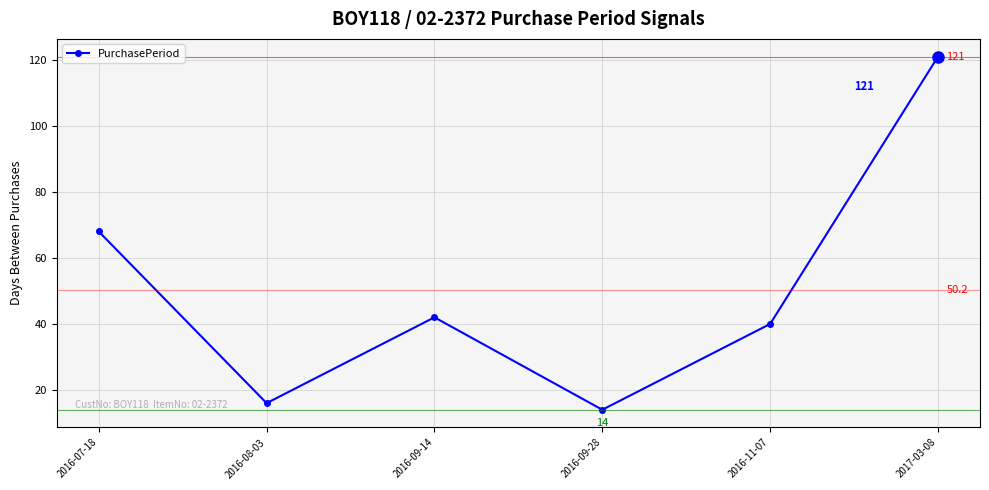

List the labels in order of value, largest first.

2017-03-08, 2016-07-18, 2016-09-14, 2016-11-07, 2016-08-03, 2016-09-28